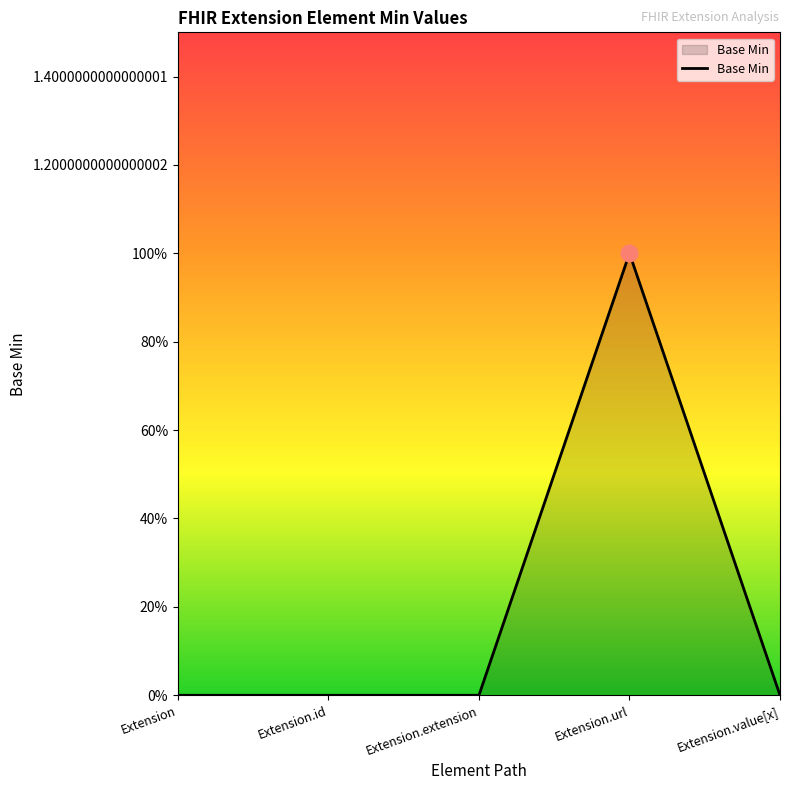

Rank the categories by value from lowest to highest.

Extension, Extension.id, Extension.extension, Extension.value[x], Extension.url